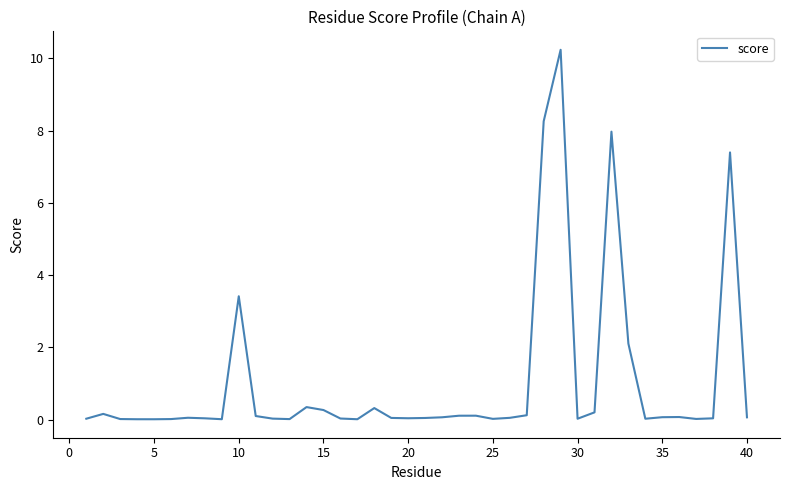

What is the difference between the maximum and minimum values?

10.2